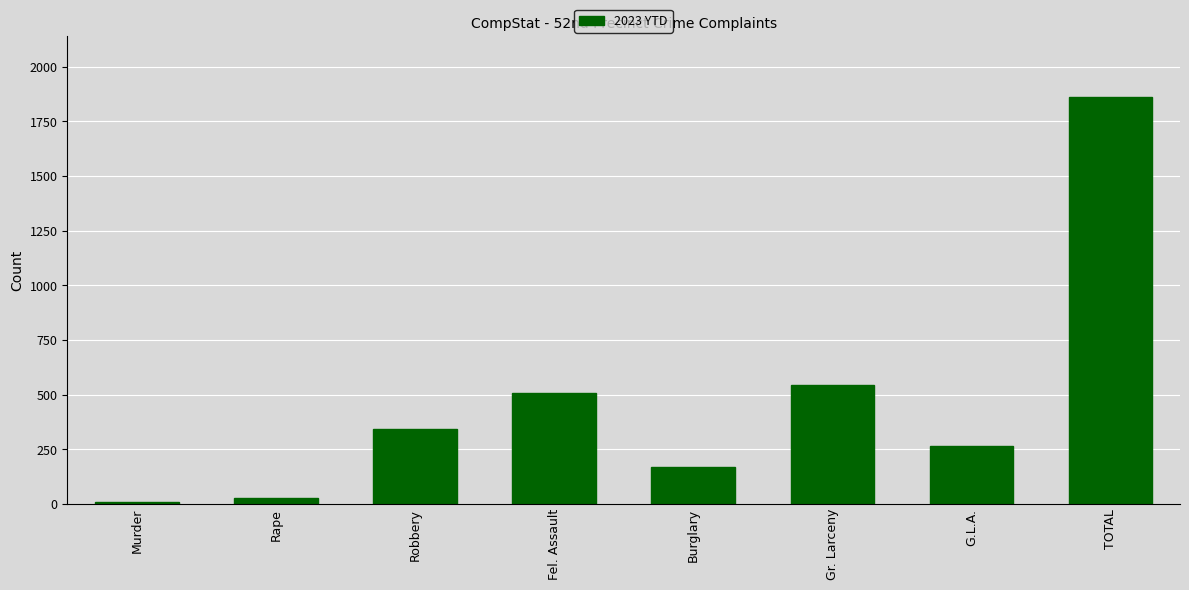

Are the bars grouped side by side (vs. stacked)?

No